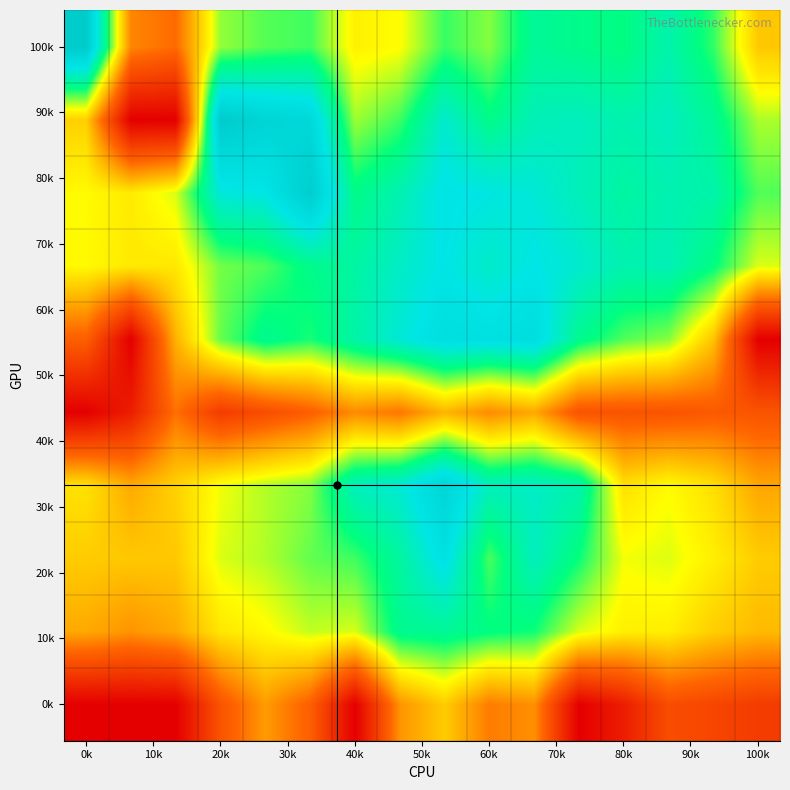

At how many categories does at least one series exceed 0?

16